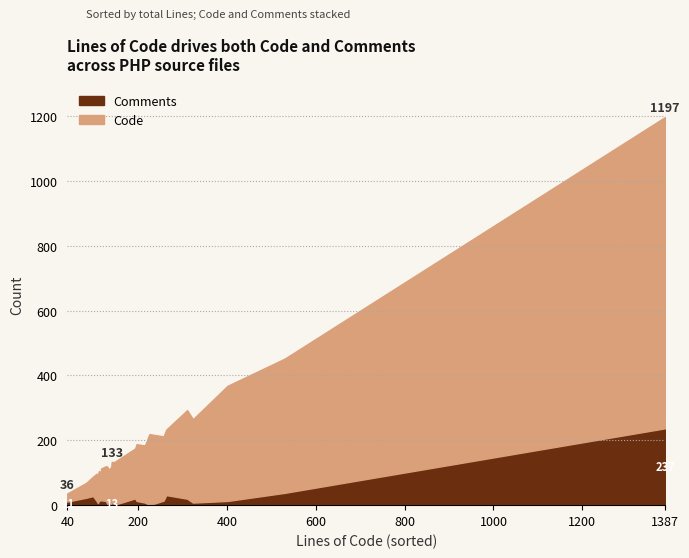

At which label does Comments first exceed 13?

83